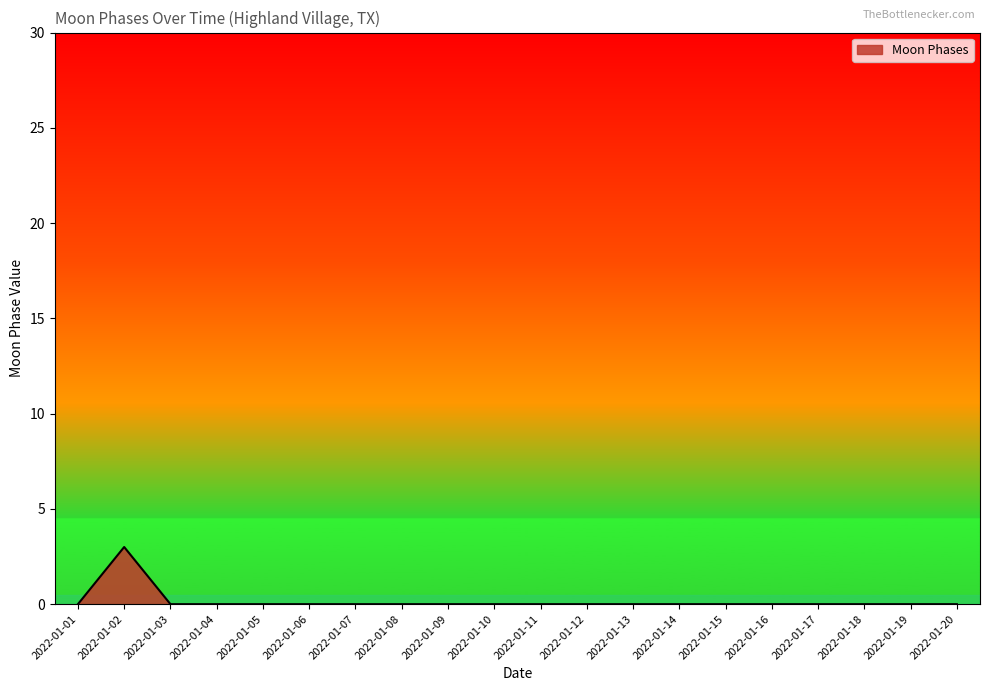

What is the greatest value displayed?

3